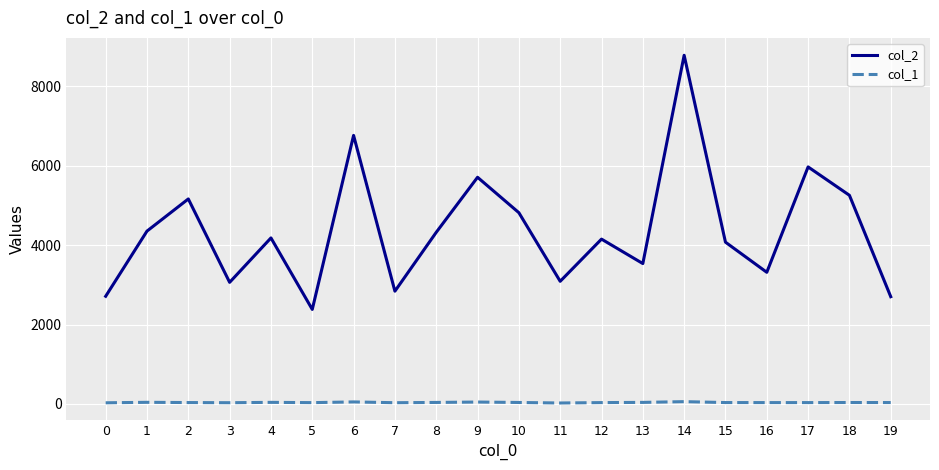

Rank the series by their maximum value, from lowest to highest.

col_1, col_2